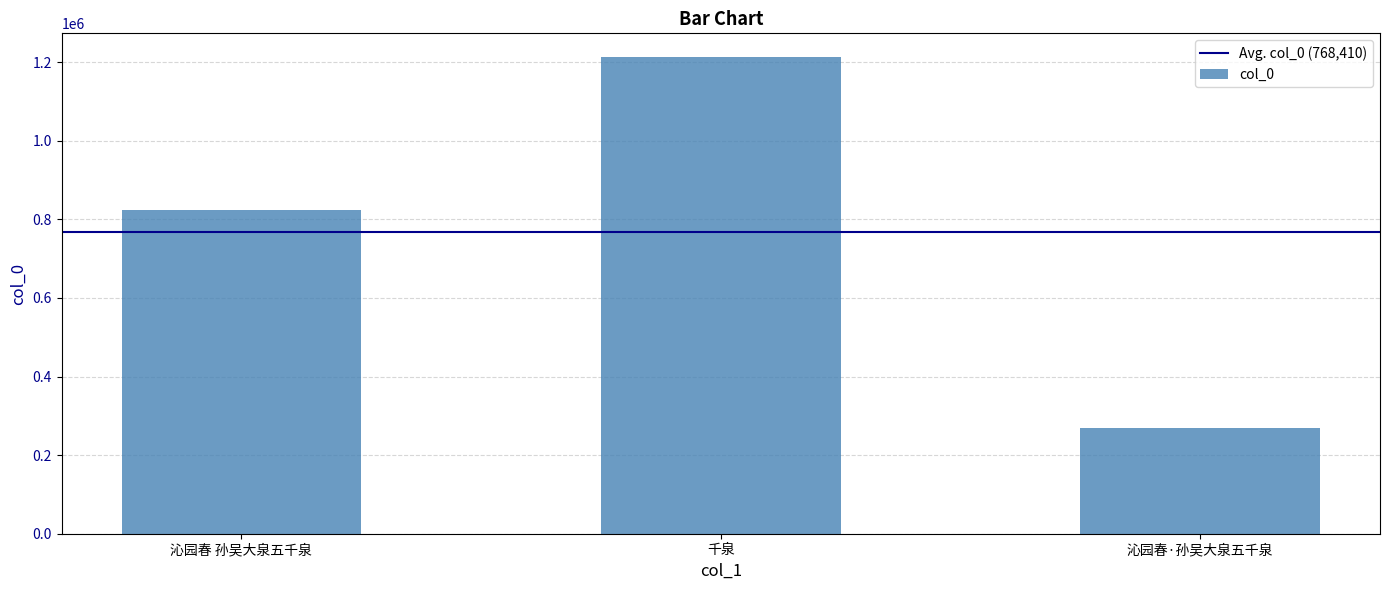

Count the number of categories in the chart.

3